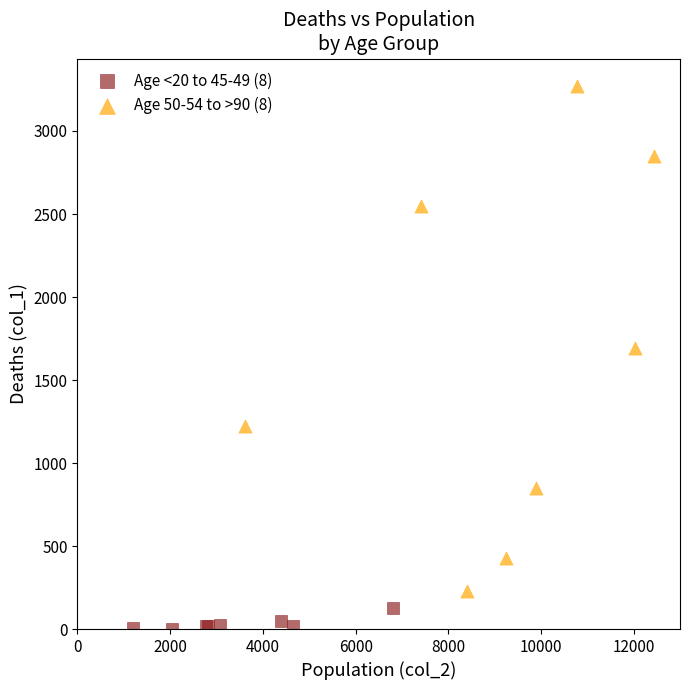

Which series has the largest Y range (max minus min)?

Age 50-54 to >90 (8)